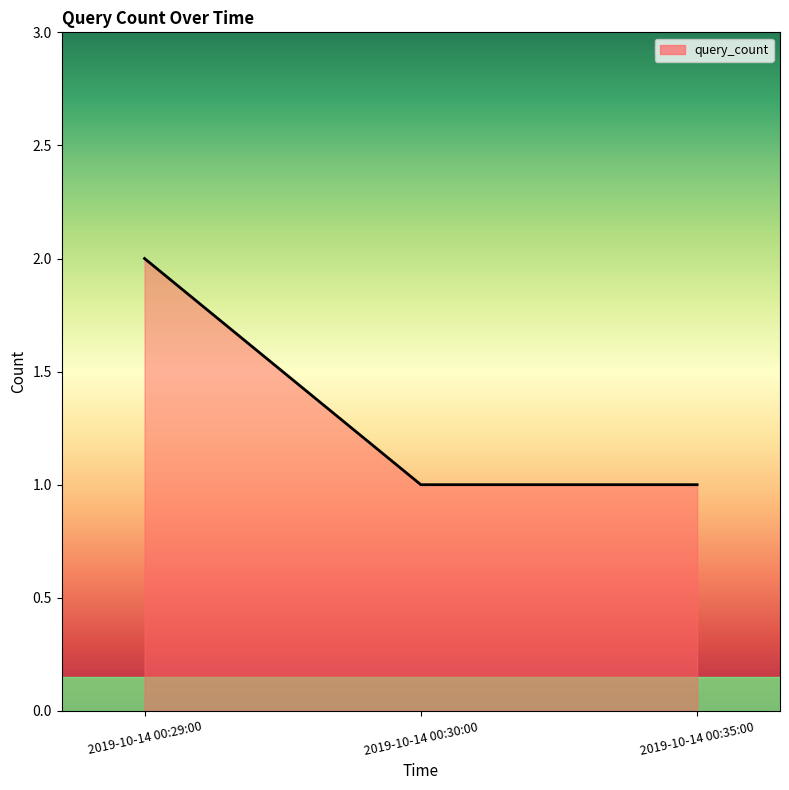

Between 2019-10-14 00:29:00 and 2019-10-14 00:35:00, which is larger?

2019-10-14 00:29:00